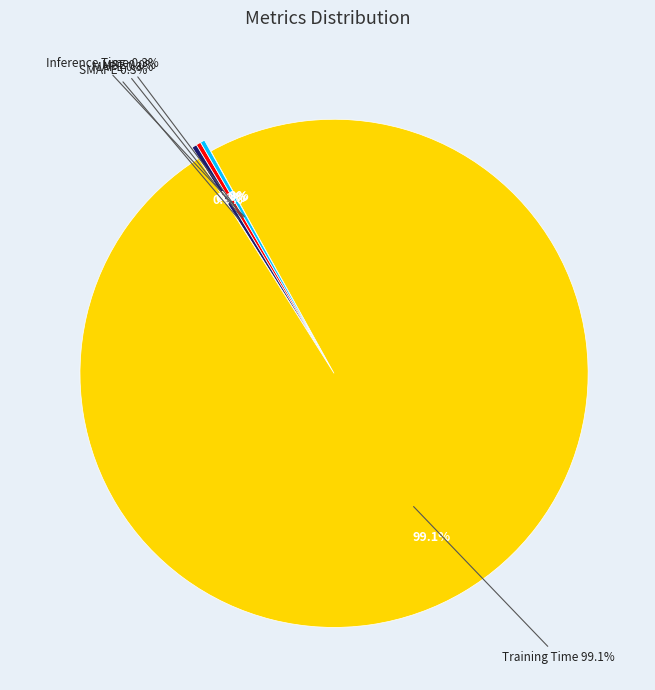

Which has a higher value, MSE or MAPE?

MAPE